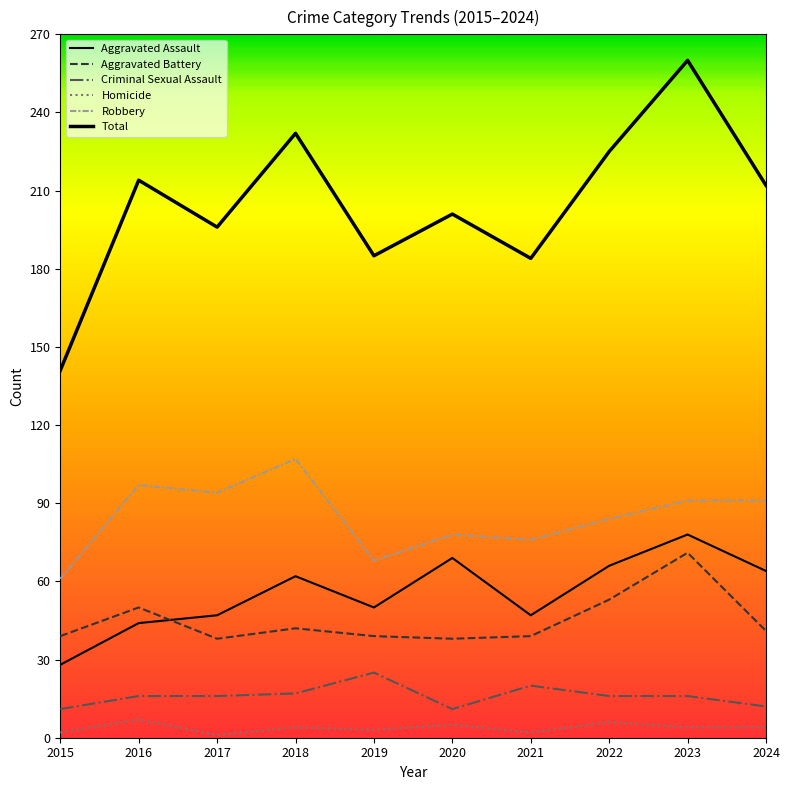

Does the chart display data point markers on the line(s)?

No